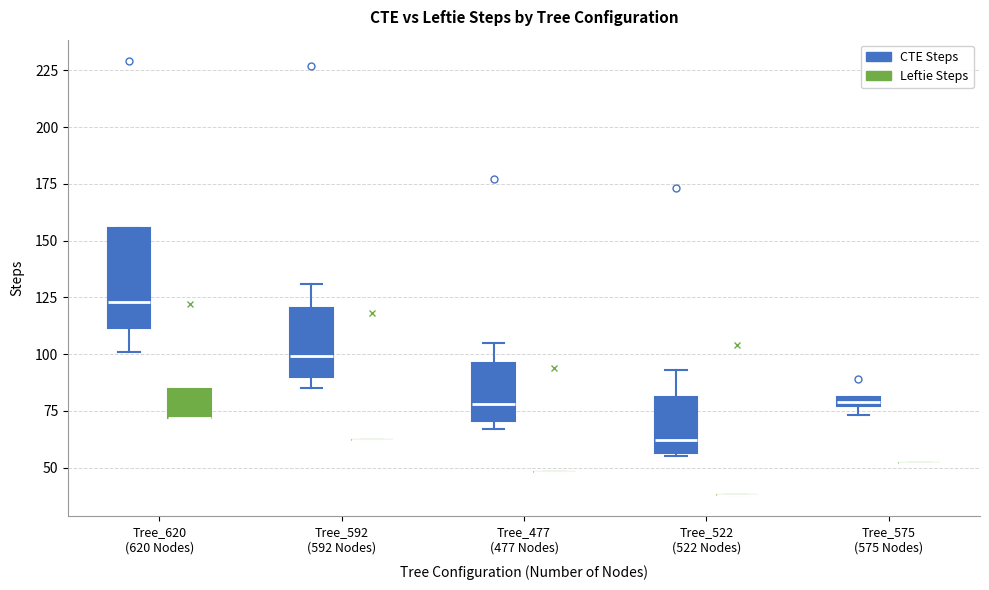

Where is the upper edge of the box for Tree_575 (575 Nodes) (CTE Steps) on the y-axis? The values are not printed on the chart, so give them approximately, as read against the axis.

80